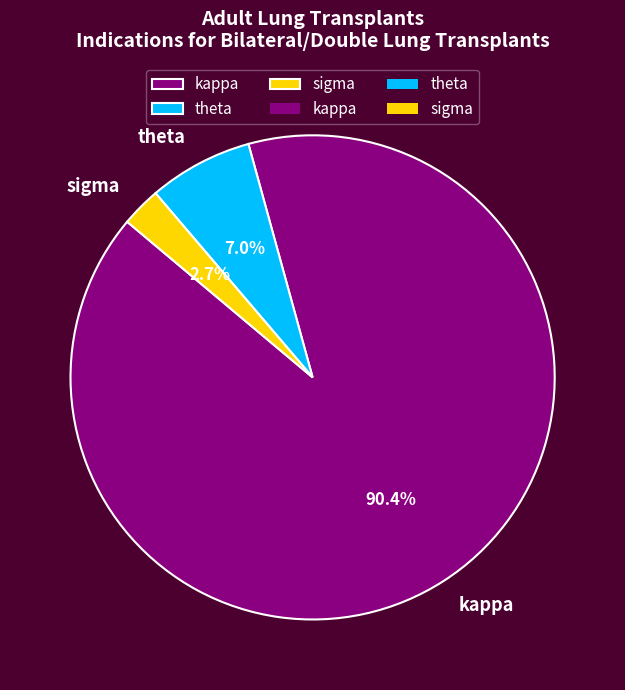

What percentage is the kappa slice, to the nearest percent?

90%